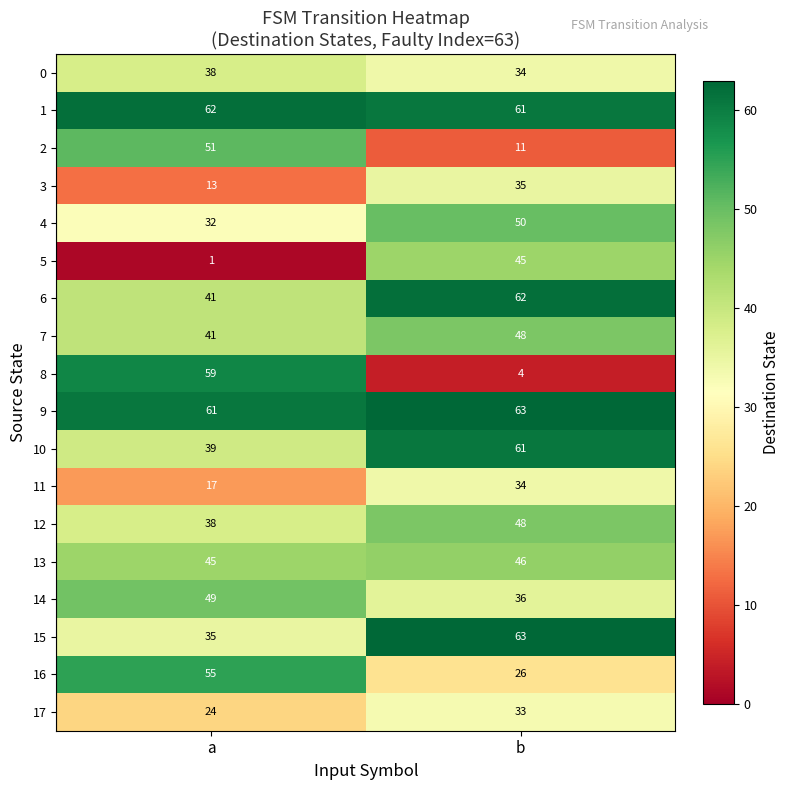

True or false: 16 has a value of 26 at b.

True